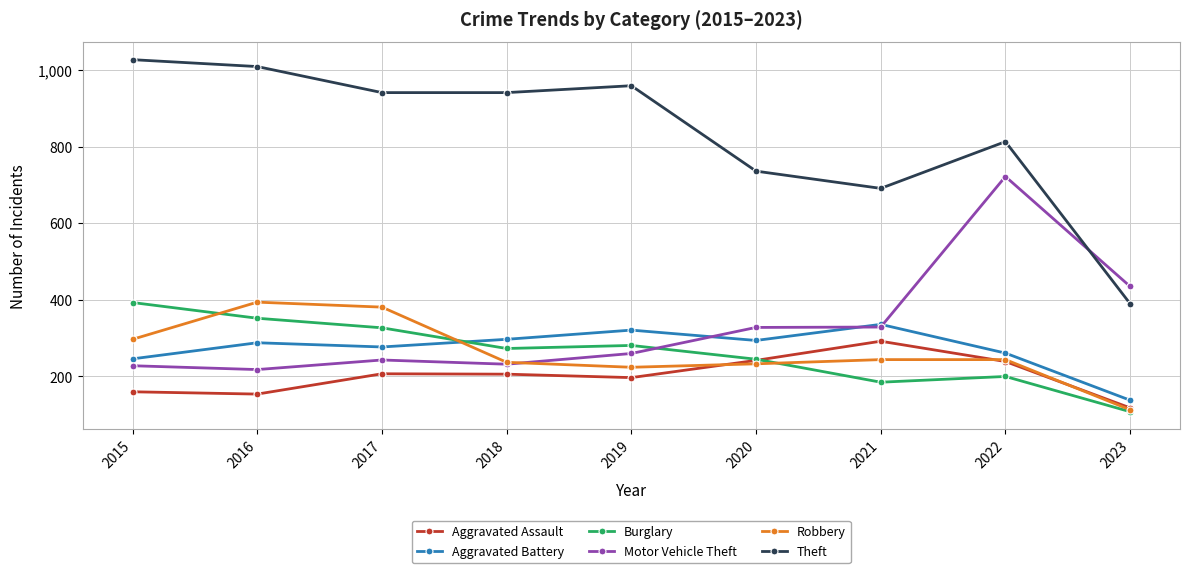

What is the value of the Aggravated Battery point at the 6th from the left?

294